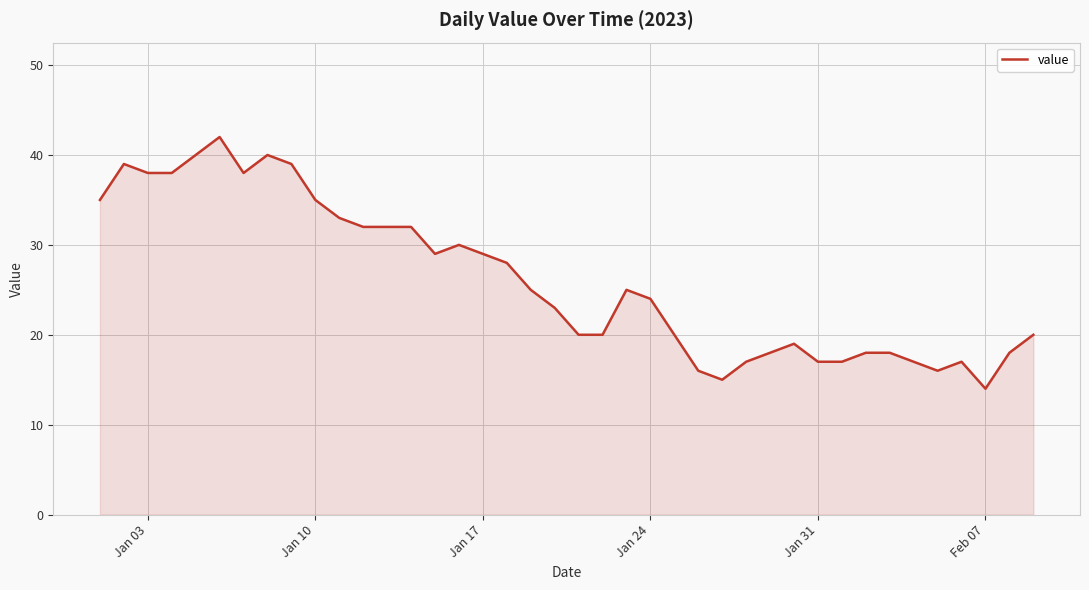

What is the average value?

26